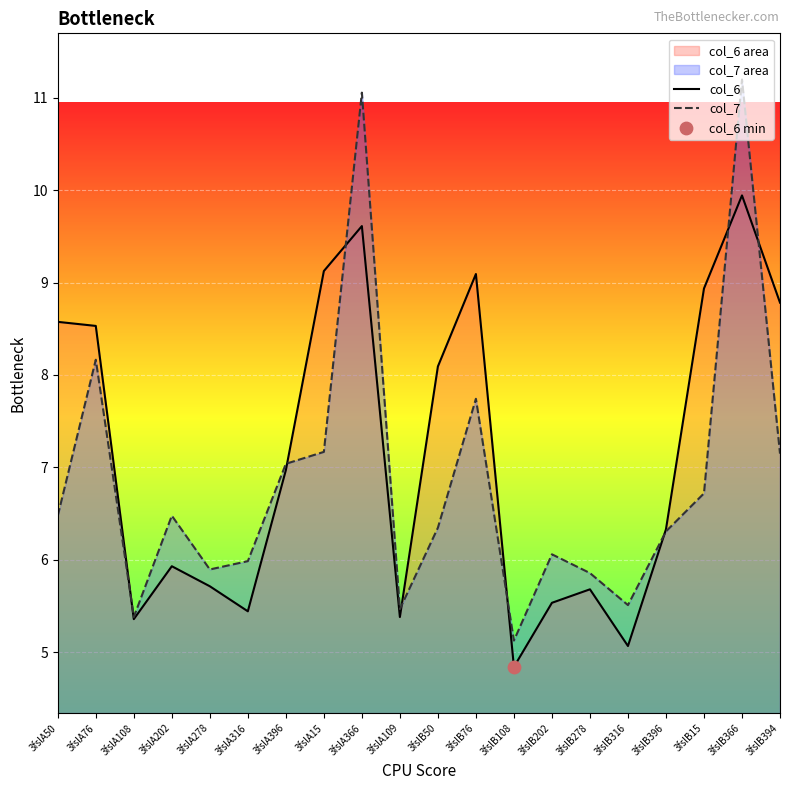

What is the total value across all series at 3fslA316?

11.4